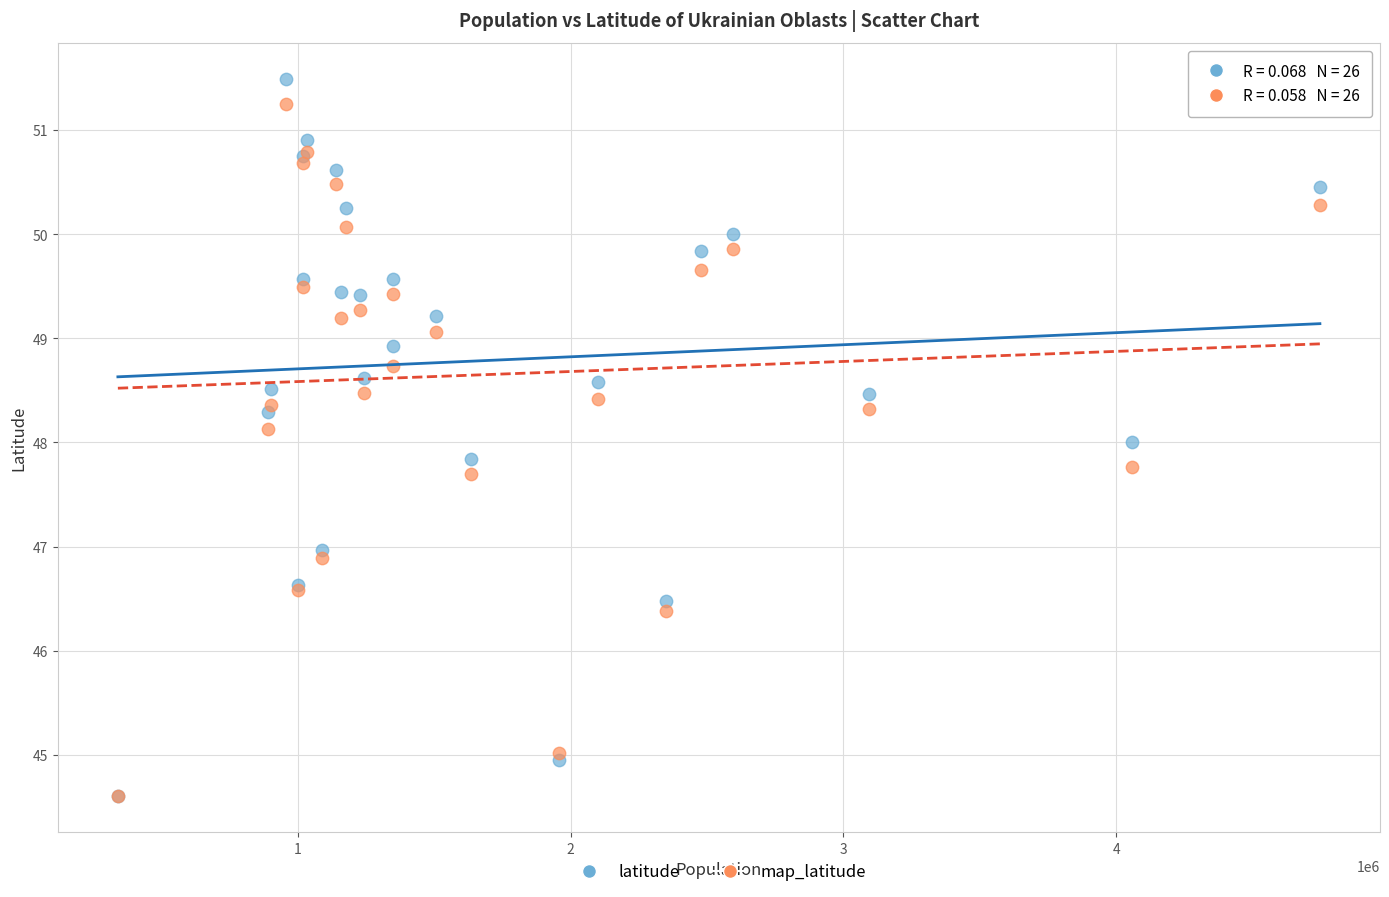

Which series has the largest Y range (max minus min)?

latitude